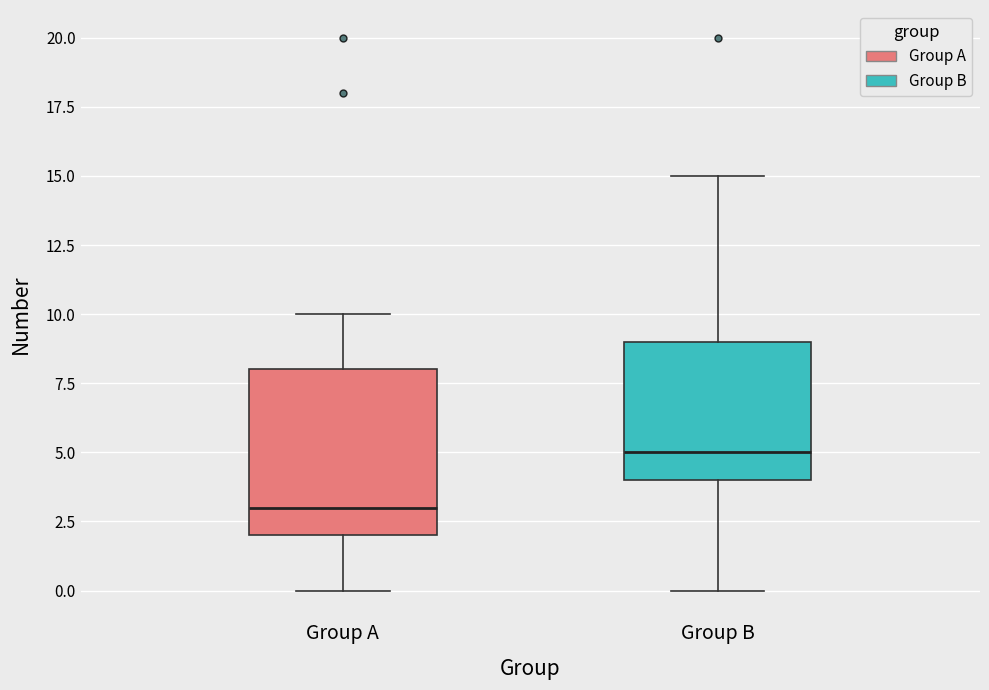

Where does the median line of the box for Group A sit on the y-axis? The values are not printed on the chart, so give them approximately, as read against the axis.

3